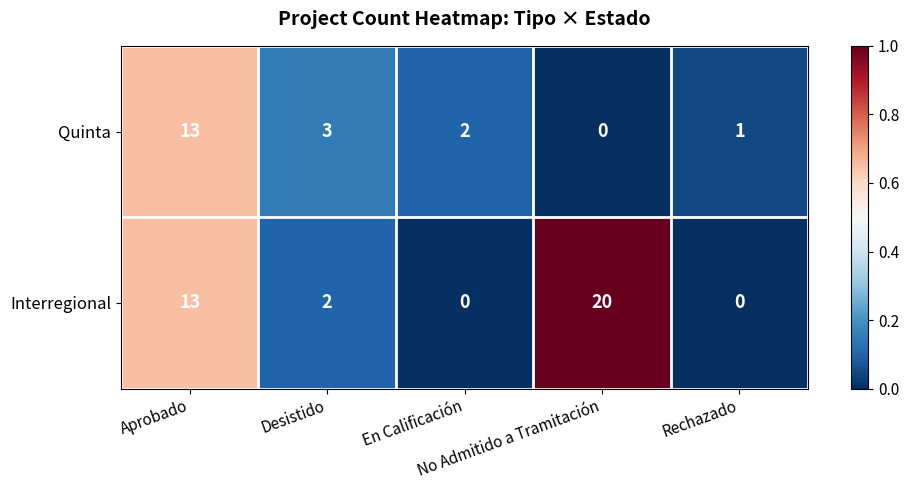

What is the total value across all series at En Calificación?

2